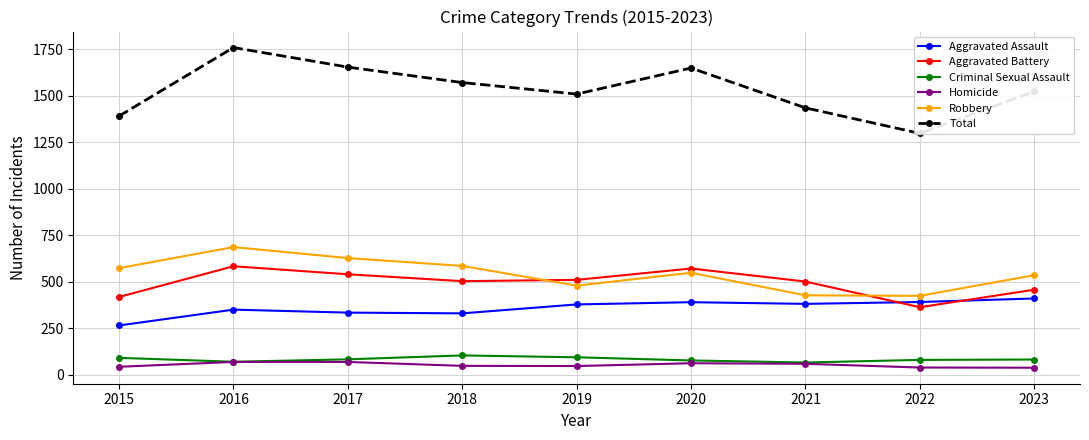

What is the total value across all series at 2015?

2780